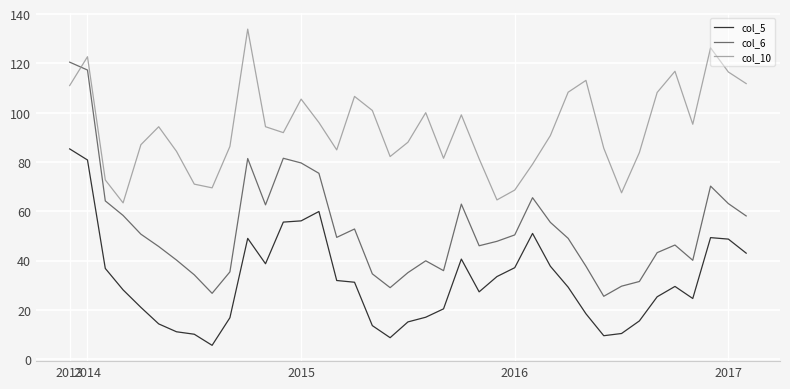

Which series has the largest total across all categories?

col_10